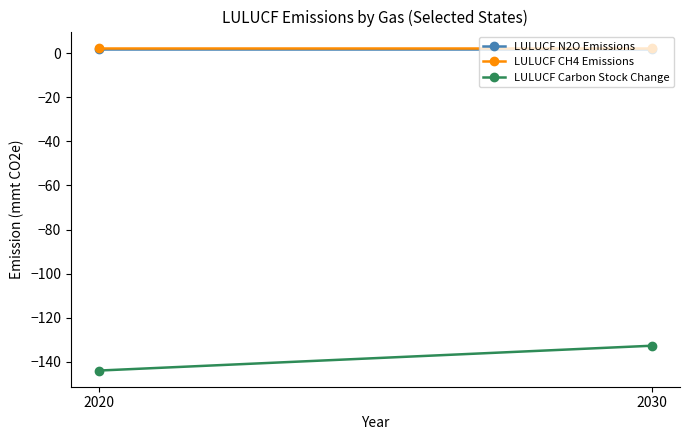

The value of LULUCF Carbon Stock Change at 2030 is -132.7. True or false?

True